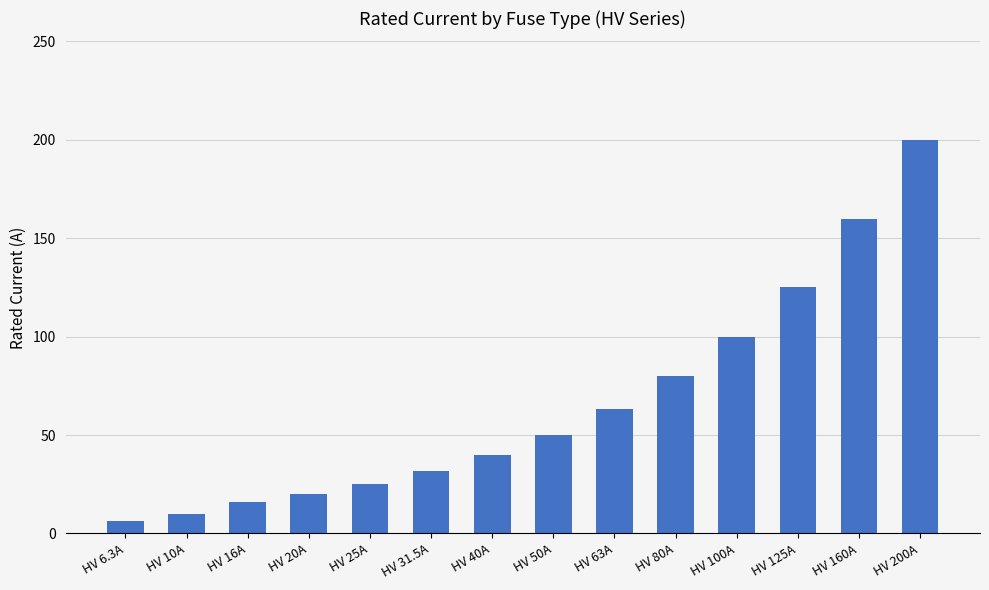

How many data points does each series have?

14